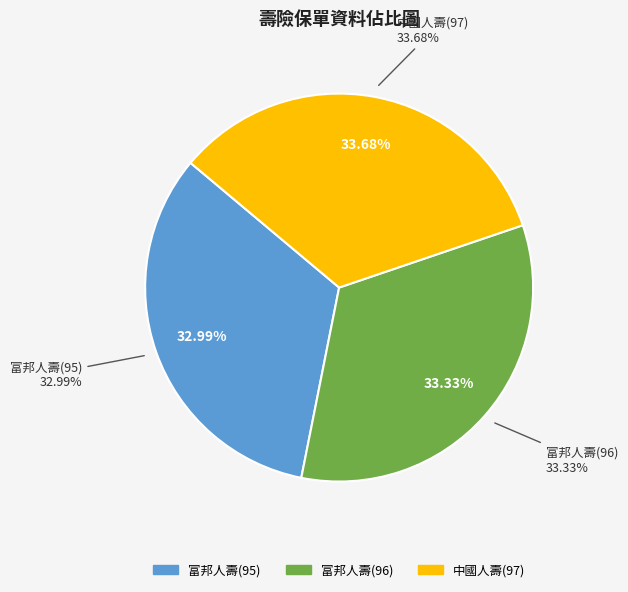

Which slice is the smallest?

富邦人壽(95)